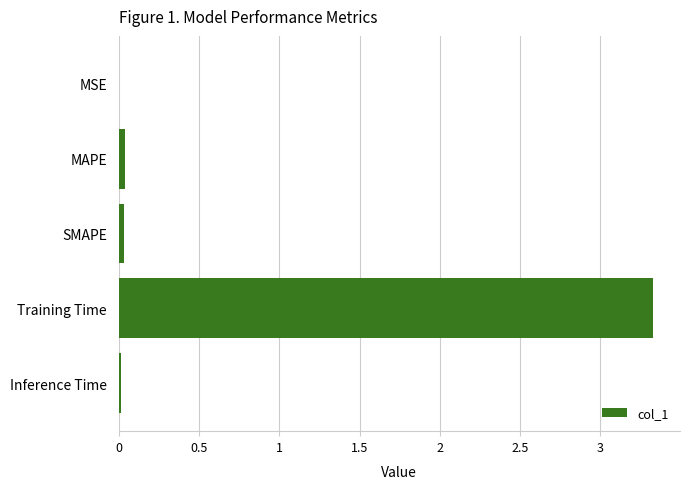

True or false: the data shows 0.0 at MSE.

True